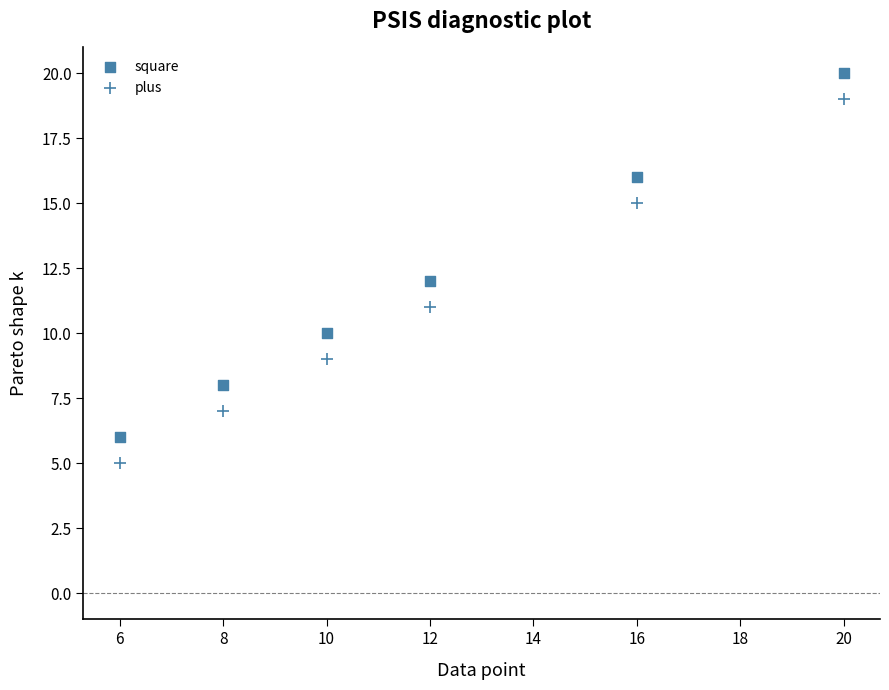

Count the number of points in this scatter plot.

12